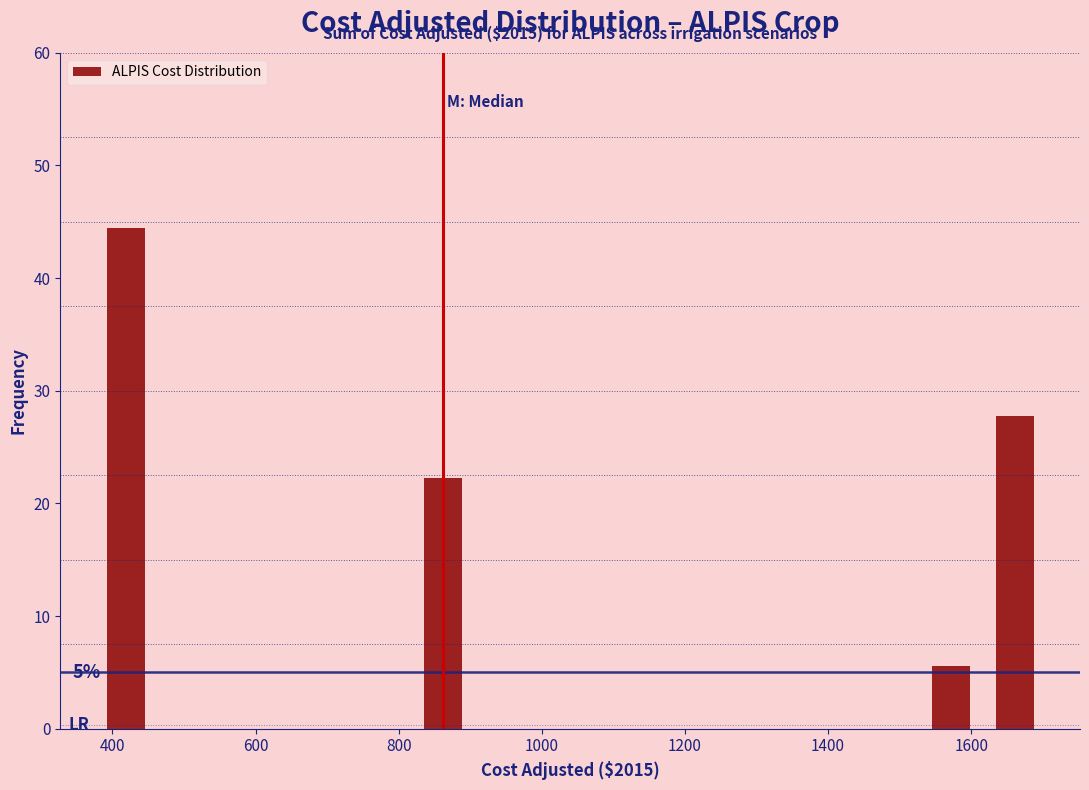

Over which range of the x-axis is the bar tallest?

380 to 460